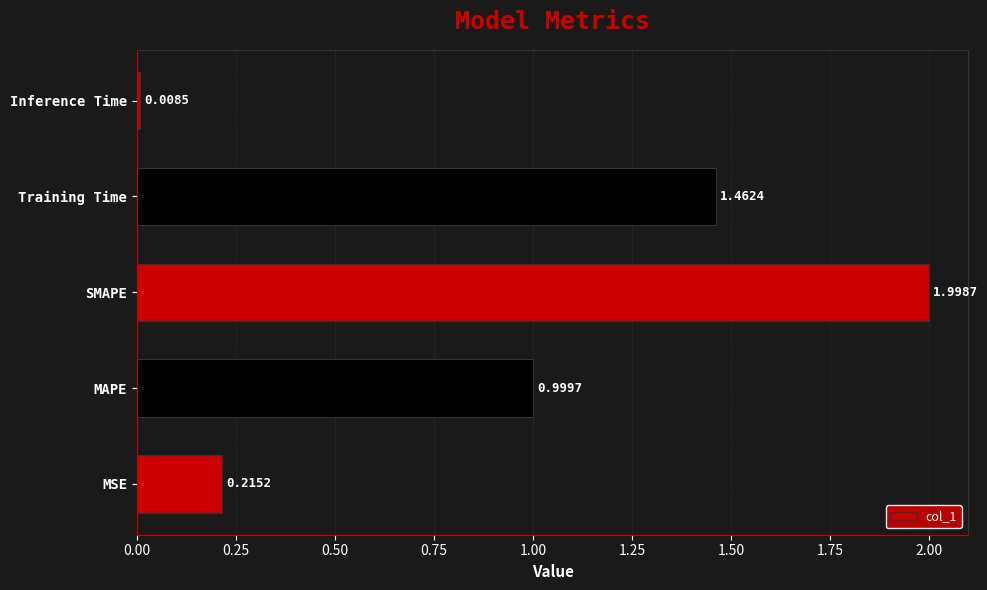

Approximately how many times larger is the value at Training Time compared to SMAPE?

0.7